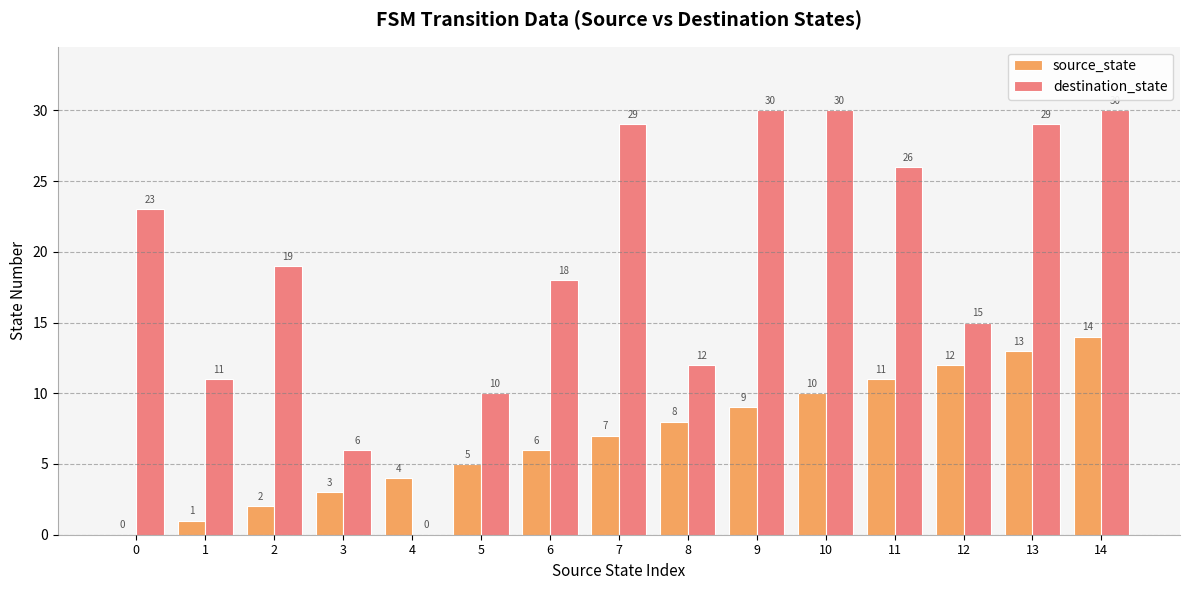

Is the value of source_state at 3 greater than the value of destination_state at 6?

No